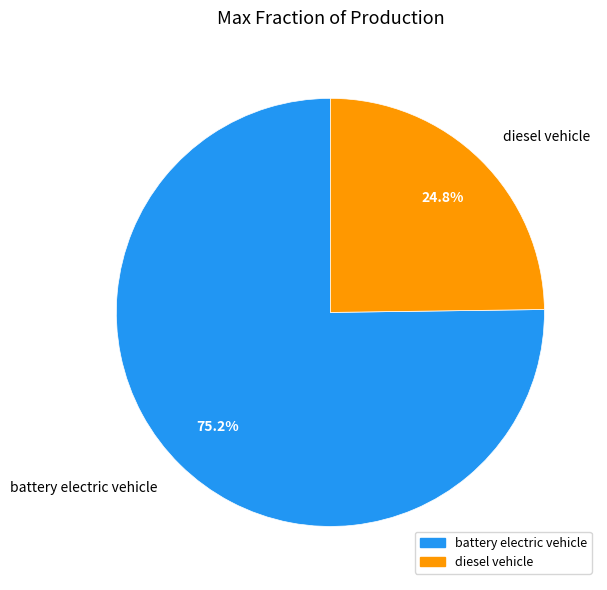

True or false: diesel vehicle accounts for 25% of the total.

True